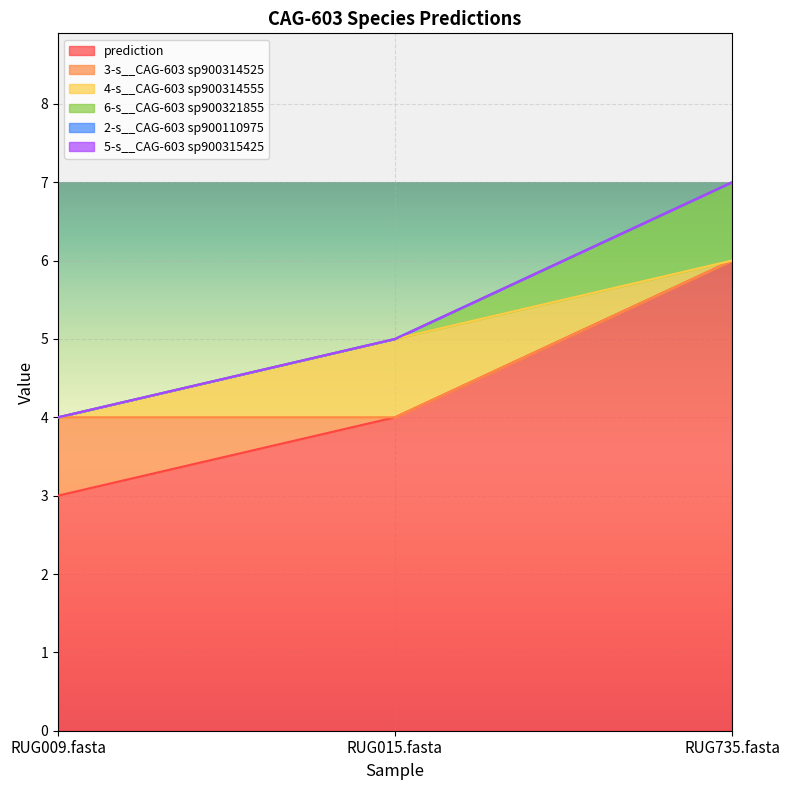

List the labels in order of 2-s__CAG-603 sp900110975 value, smallest first.

RUG009.fasta, RUG015.fasta, RUG735.fasta